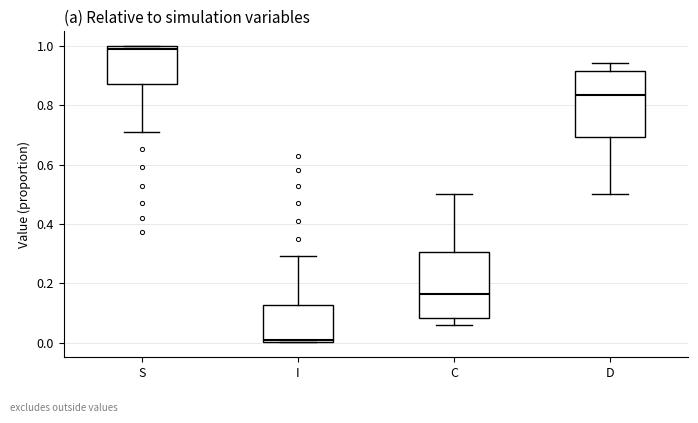

Reading left to right, read every box against the y-axis: the position of its median line, the range the box covers, and the ends of its whiskers. The values are not printed on the chart, so give them approximately, as read against the axis.

S: median 1.00 (just below the box's upper edge), box 0.88 to 1.00, whiskers 0.70 to 1.00
I: median 0.00 (just above the box's lower edge), box 0.00 to 0.12, whiskers 0.00 to 0.30
C: median 0.16, box 0.08 to 0.30, whiskers 0.06 to 0.50
D: median 0.84, box 0.70 to 0.92, whiskers 0.50 to 0.94